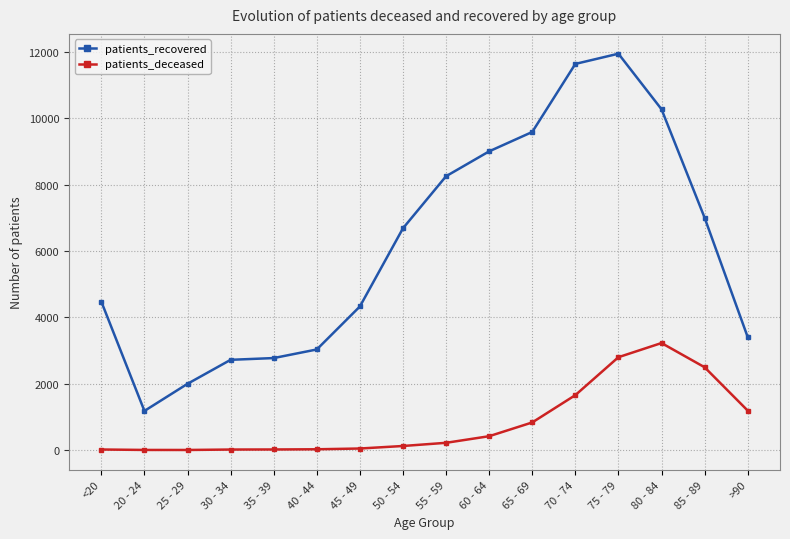

True or false: patients_recovered and patients_deceased cross at least once.

False